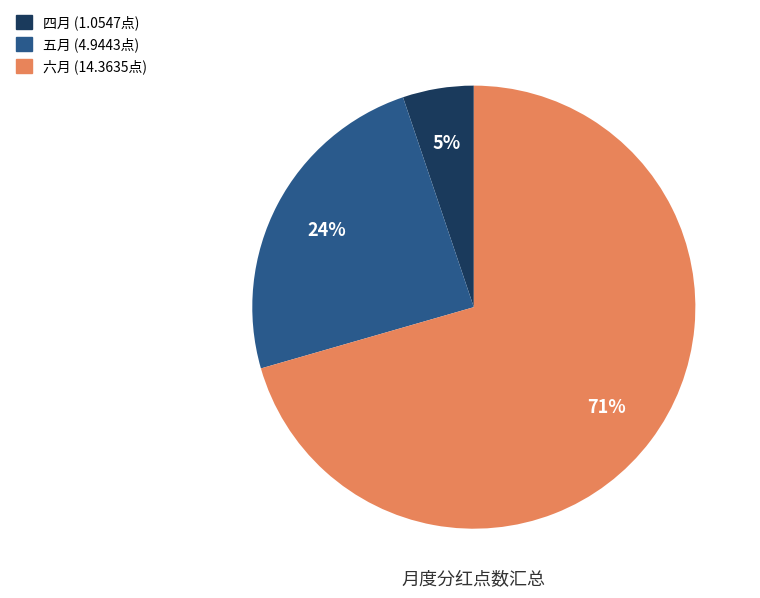

Count the number of slices in the pie.

3